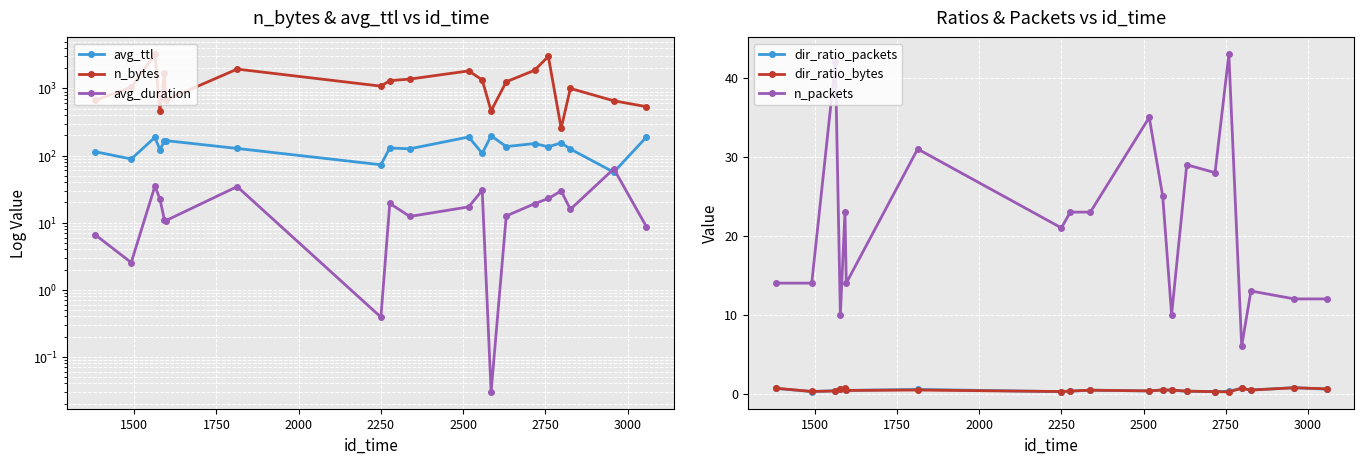

How many data points in n_packets are less than 23?

10